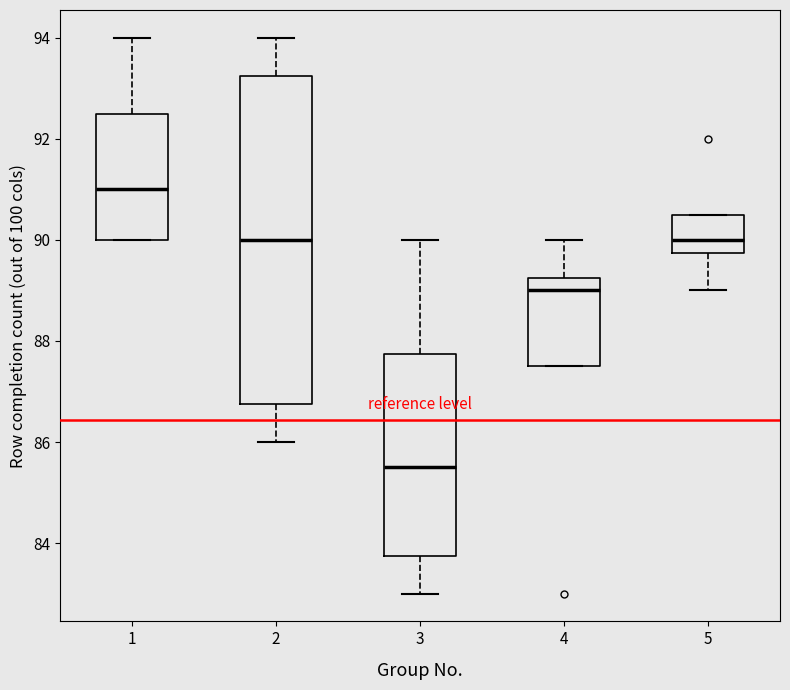

Which box's median line is the highest?

1